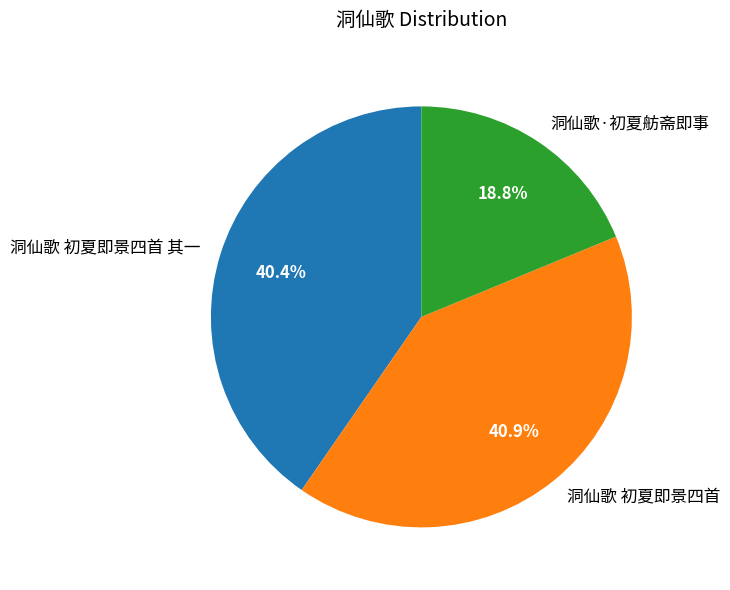

Between 洞仙歌 初夏即景四首 and 洞仙歌·初夏舫斋即事, which is larger?

洞仙歌 初夏即景四首